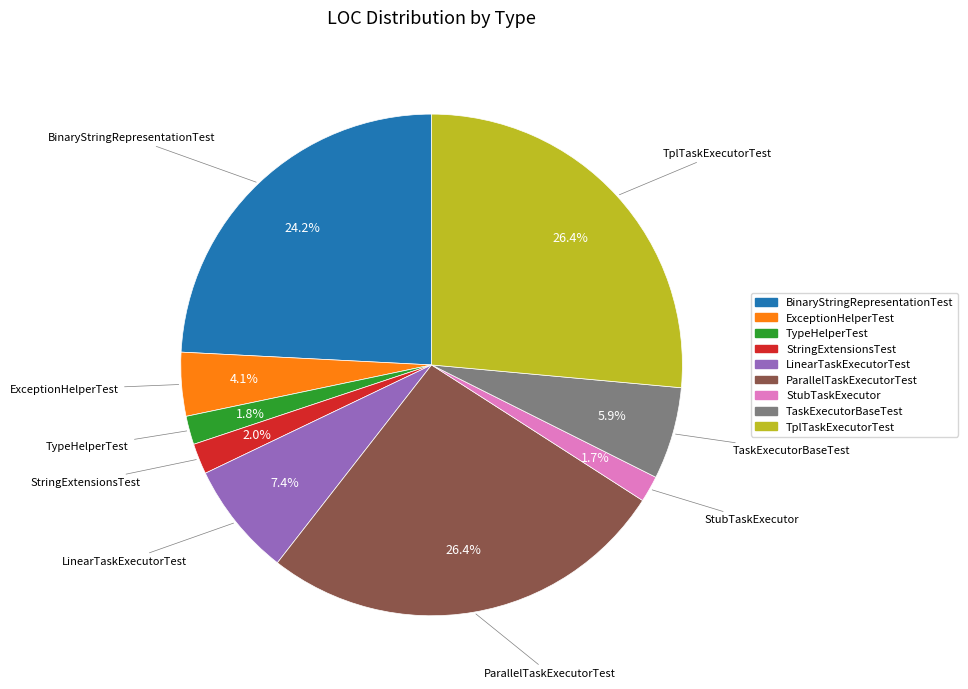

What portion of the pie excludes TplTaskExecutorTest?

73.6%